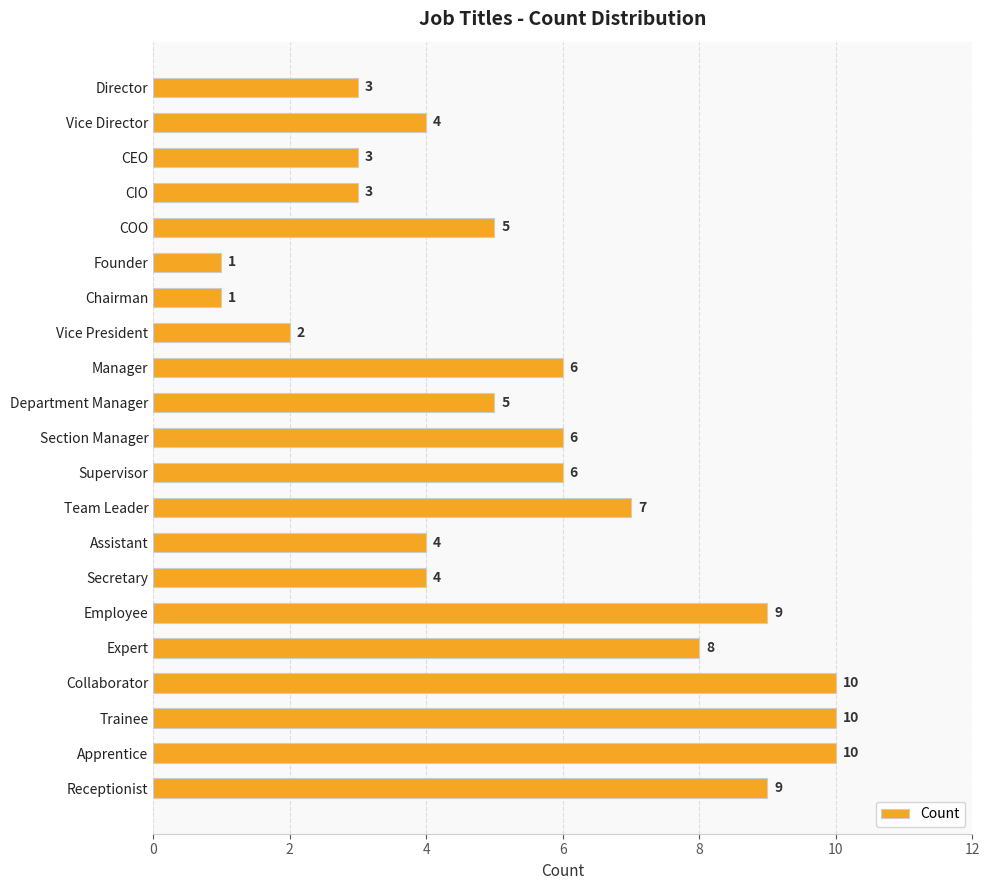

What is the label of the 12th bar from the bottom?

Department Manager